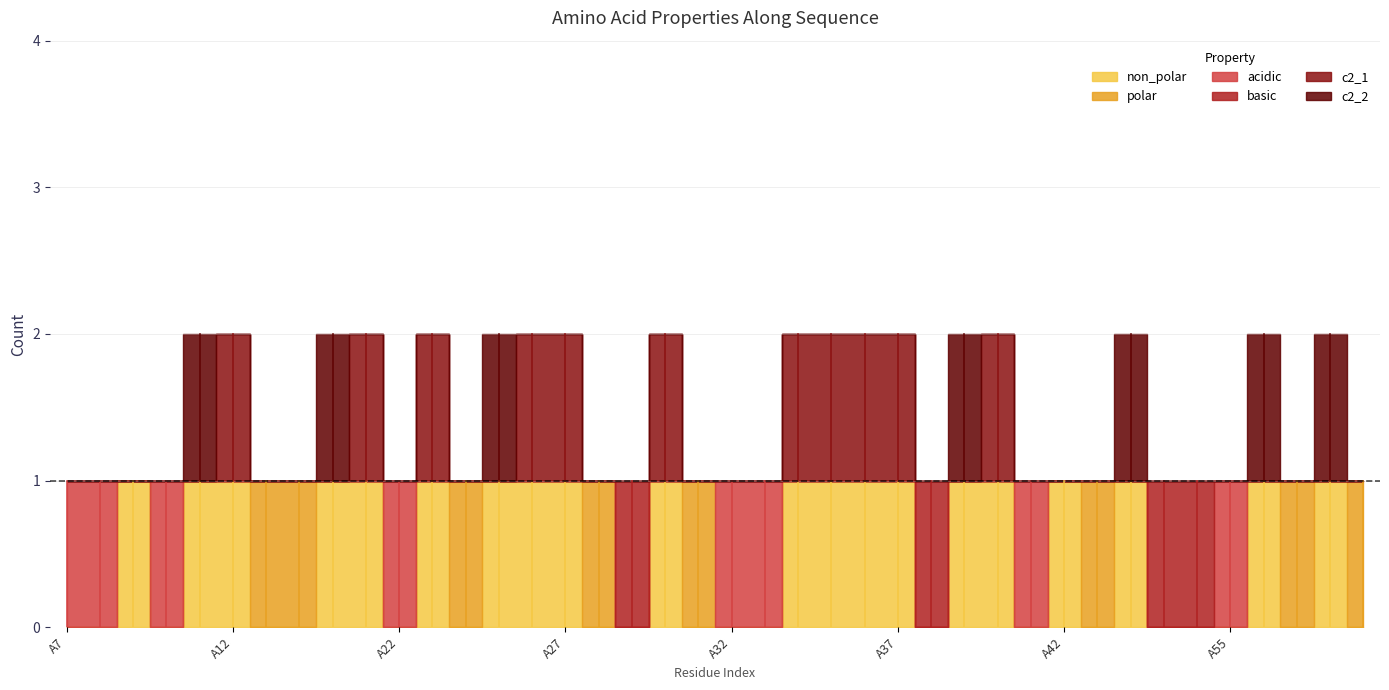

Rank the categories by basic value from lowest to highest.

A7, A8, A9, A10, A11, A12, A13, A14, A15, A16, A22, A23, A24, A25, A26, A27, A28, A30, A31, A32, A33, A34, A35, A36, A37, A39, A40, A41, A42, A51, A52, A55, A56, A57, A58, A59, A29, A38, A53, A54